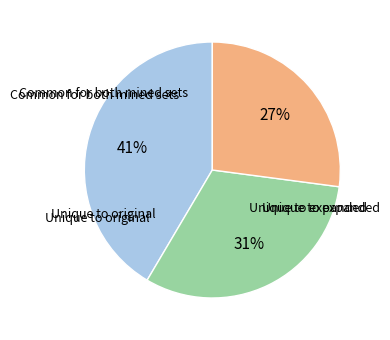

To the nearest percent, what is the average slice percentage?

33%